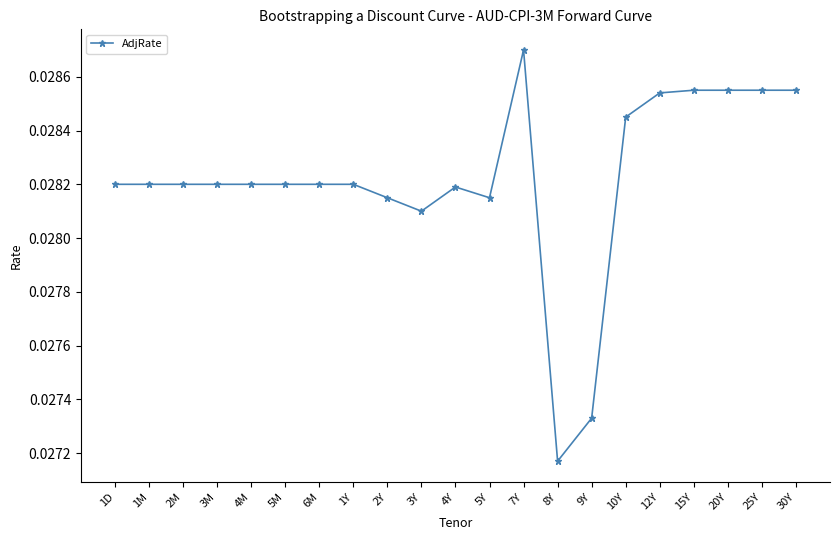

Which has a higher value, 3Y or 6M?

6M